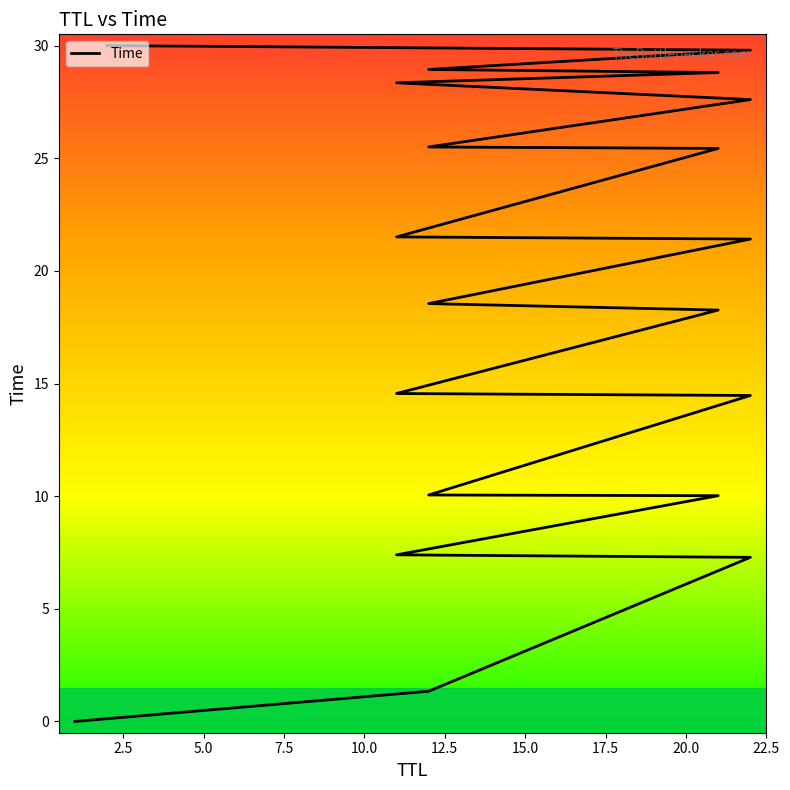

What is the sum of all values?

369.3